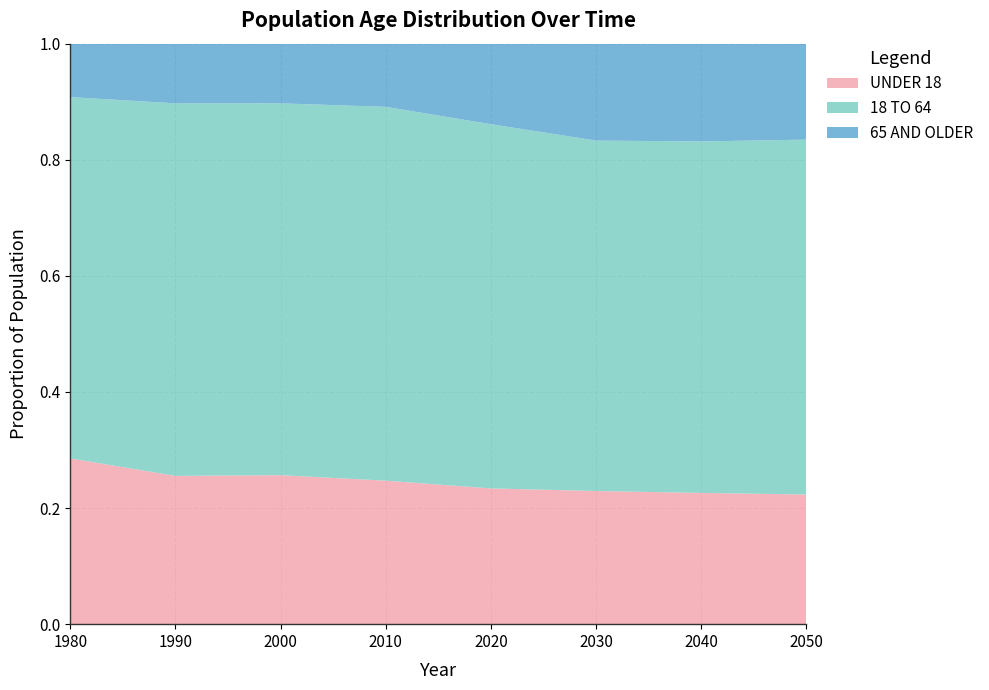

Reading left to right, what are all the values shown in this chart?

UNDER 18: 0.3	0.3	0.3	0.2	0.2	0.2	0.2	0.2
18 TO 64: 0.6	0.6	0.6	0.6	0.6	0.6	0.6	0.6
65 AND OLDER: 0.1	0.1	0.1	0.1	0.1	0.2	0.2	0.2